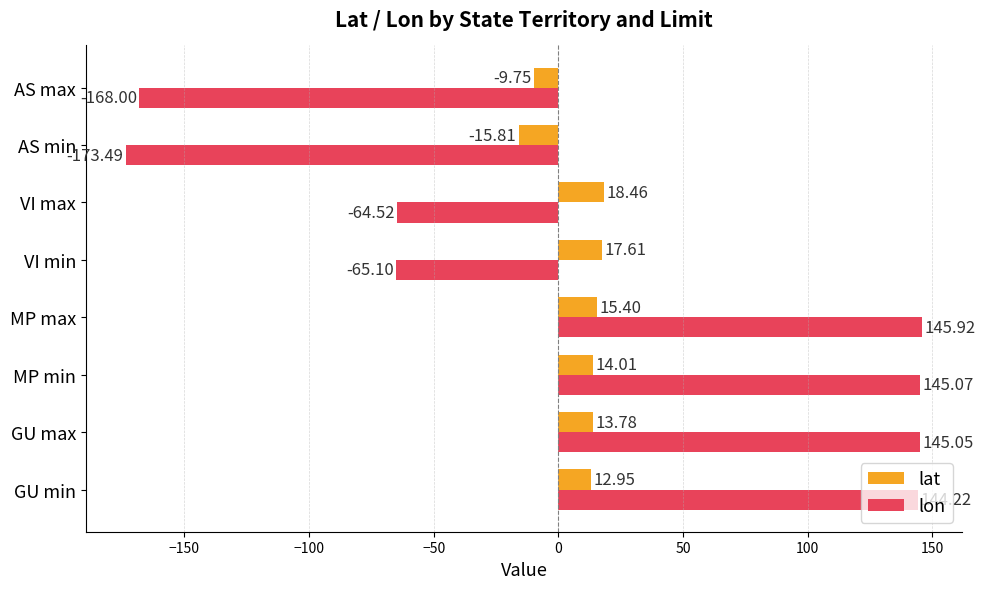

List the labels in order of lon value, largest first.

MP max, MP min, GU max, GU min, VI max, VI min, AS max, AS min